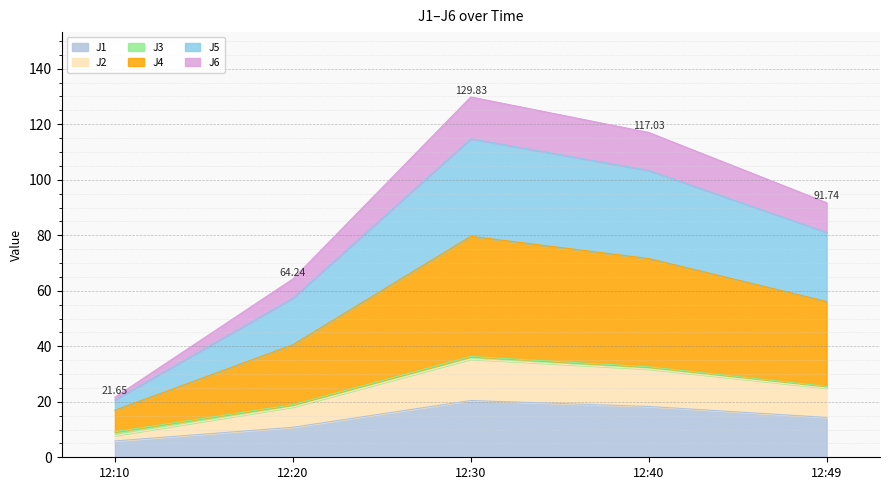

At how many categories does at least one series exceed 106?

2